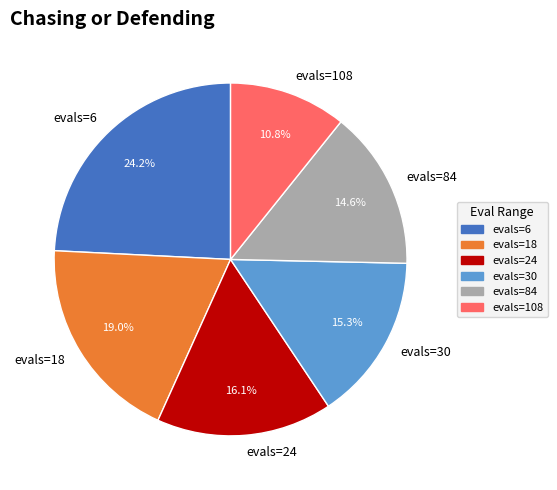

Is there any slice that represents more than half of the pie?

No